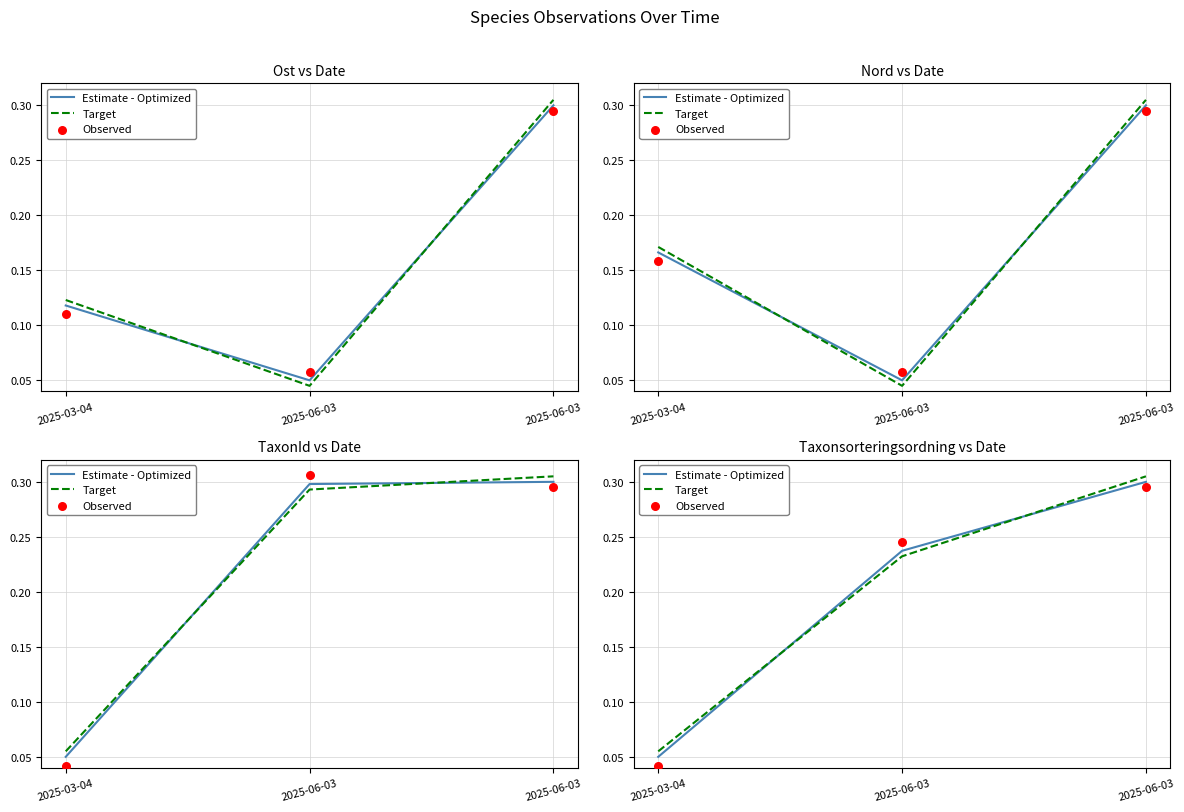

Which series has the largest total across all categories?

Target